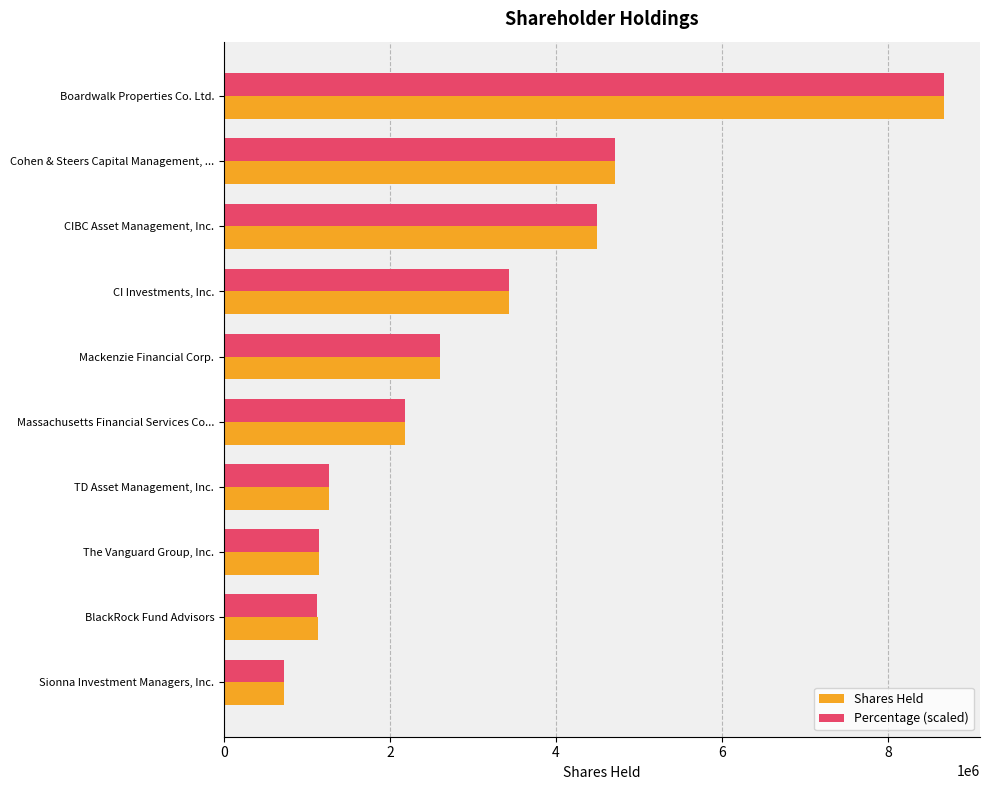

How many distinct data groups are displayed?

2